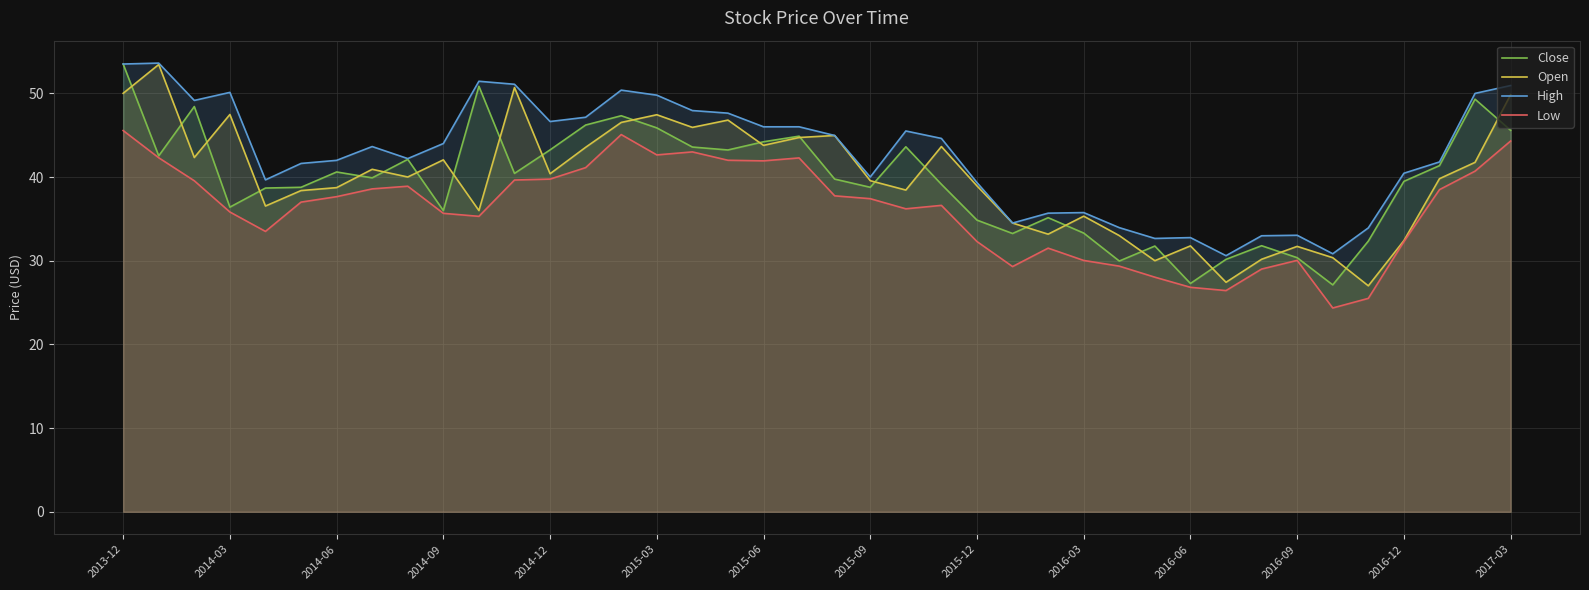

The Close series shows 49.3 at 38. True or false?

True